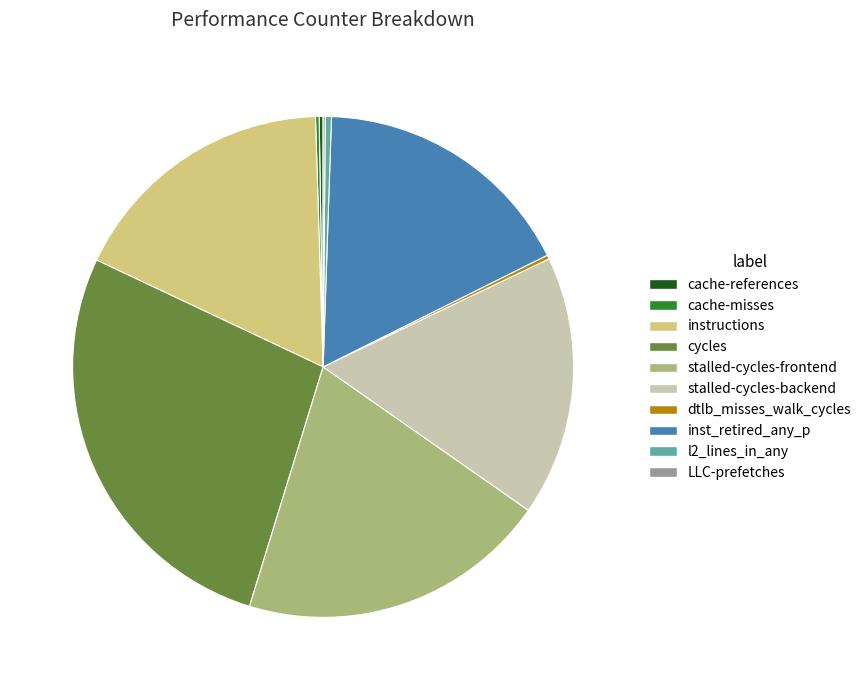

Is it true that stalled-cycles-backend is 10% of the pie?

False